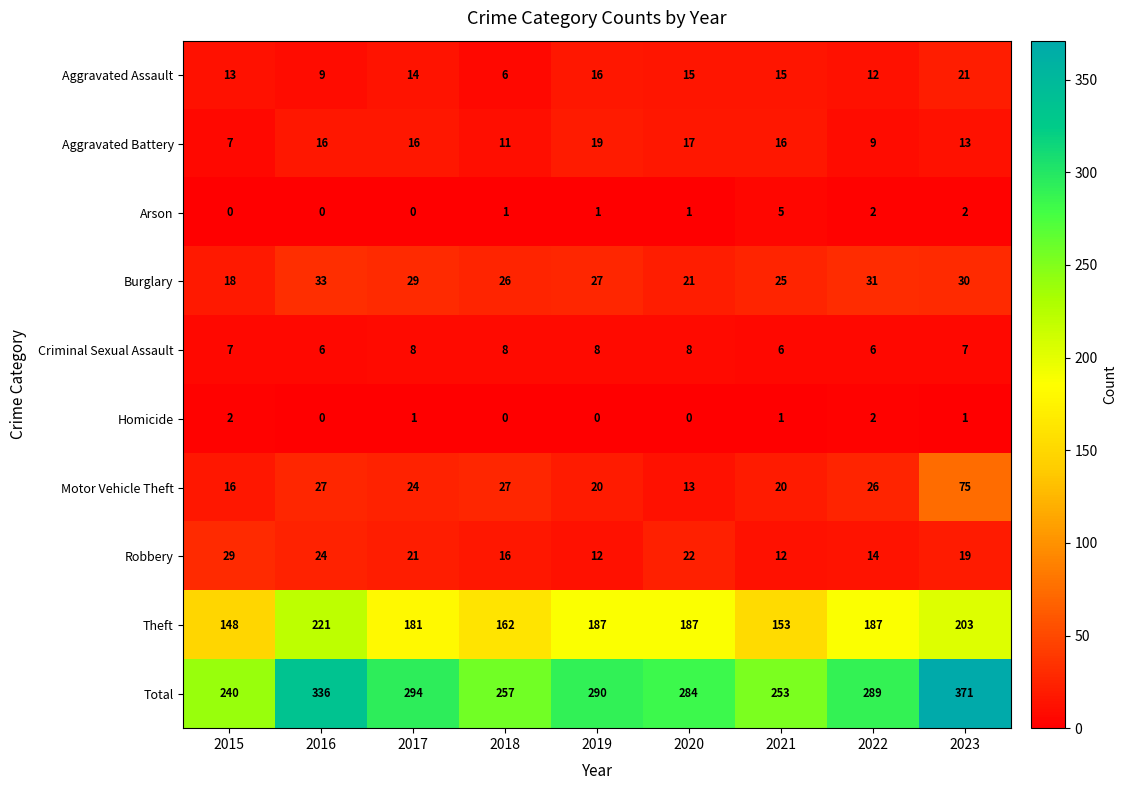

Rank the series by their maximum value, from highest to lowest.

Total, Theft, Motor Vehicle Theft, Burglary, Robbery, Aggravated Assault, Aggravated Battery, Criminal Sexual Assault, Arson, Homicide